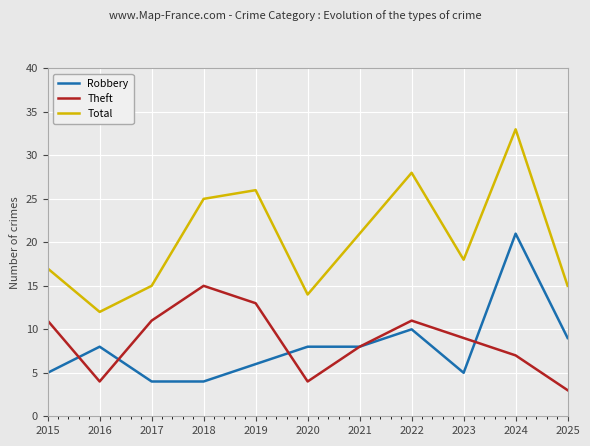

Does the chart have visible grid lines?

Yes